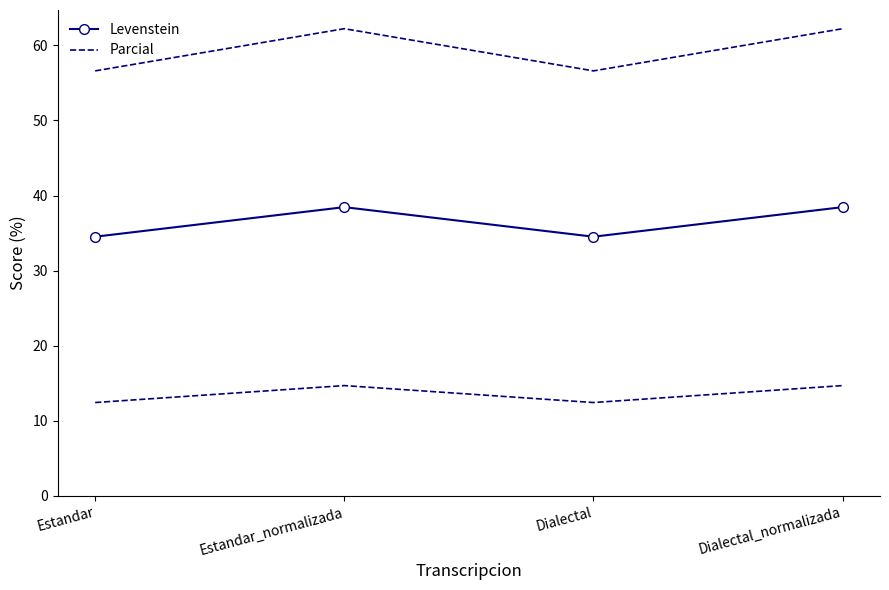

True or false: Levenstein and Parcial intersect in this chart.

False